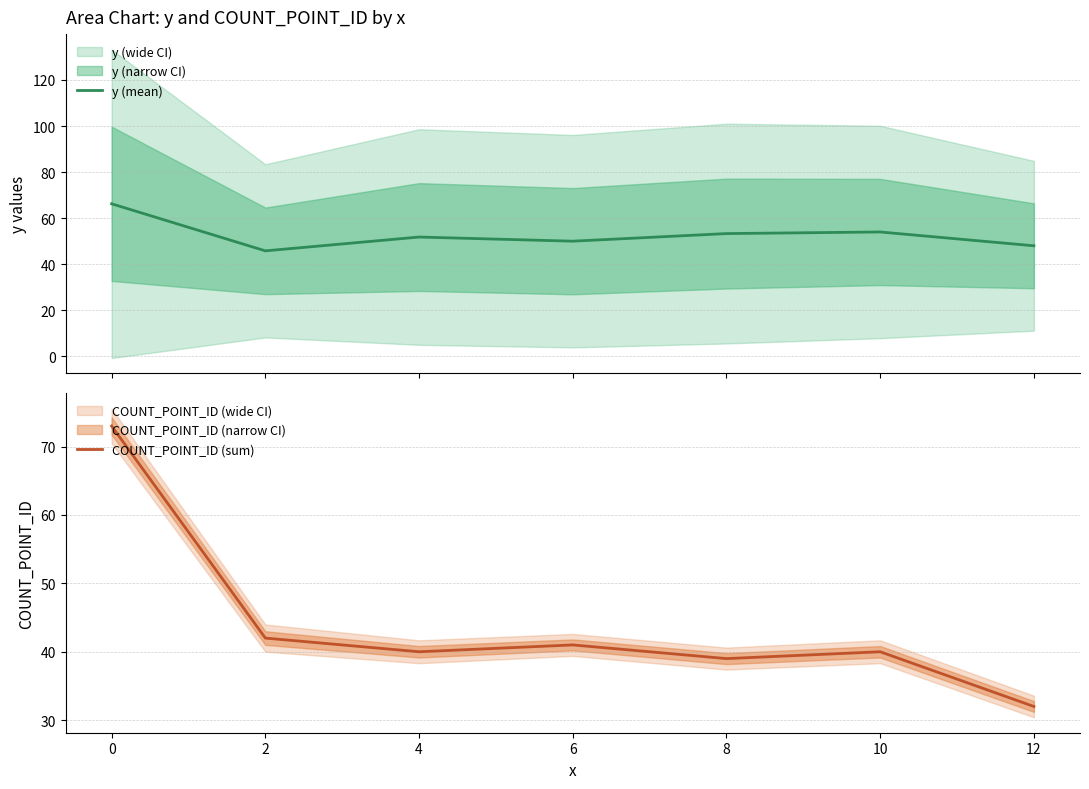

Is it true that y (mean) equals 70.5 at 2?

False